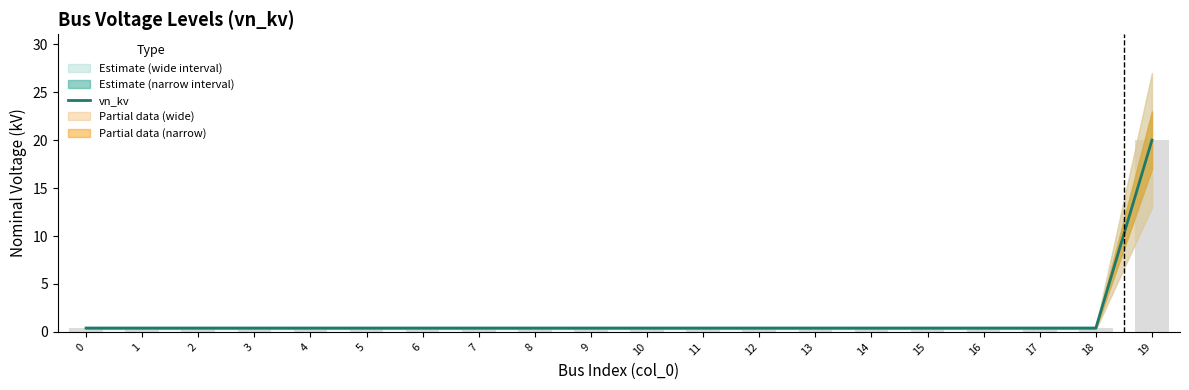

What is the sum of all values?

27.6